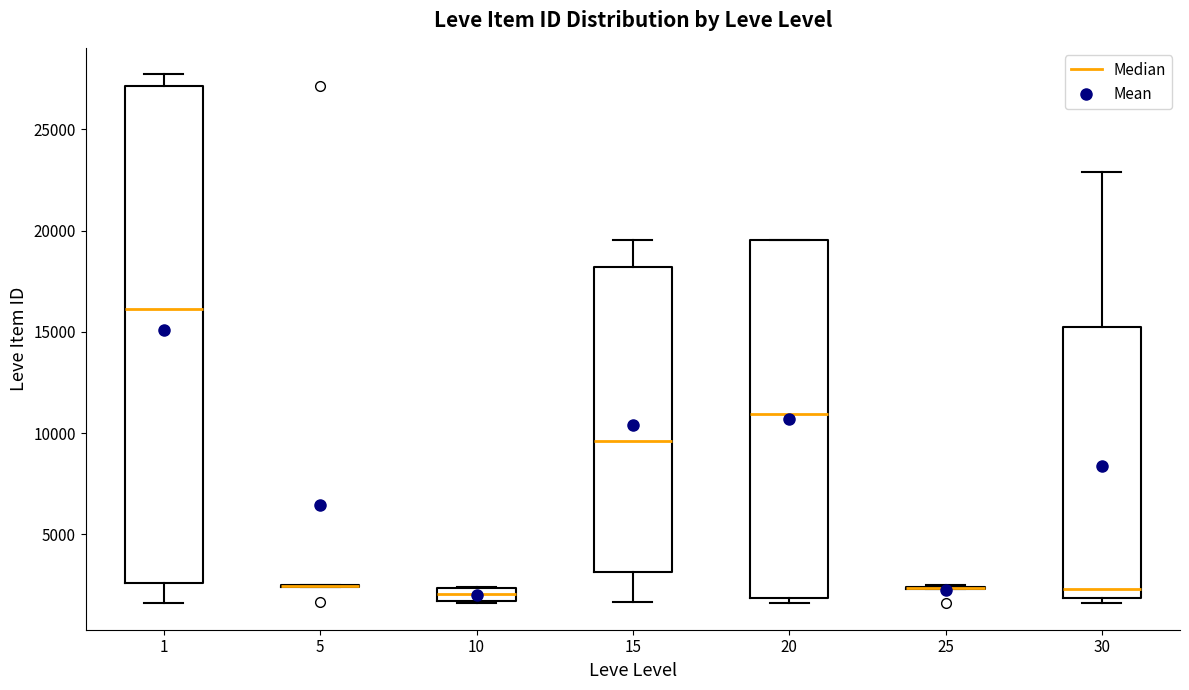

Where is the lower edge of the box at x = 30 on the y-axis? The values are not printed on the chart, so give them approximately, as read against the axis.

2000